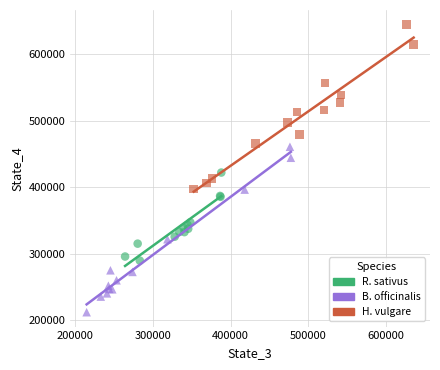

Which series contains the lowest Y value?

B. officinalis